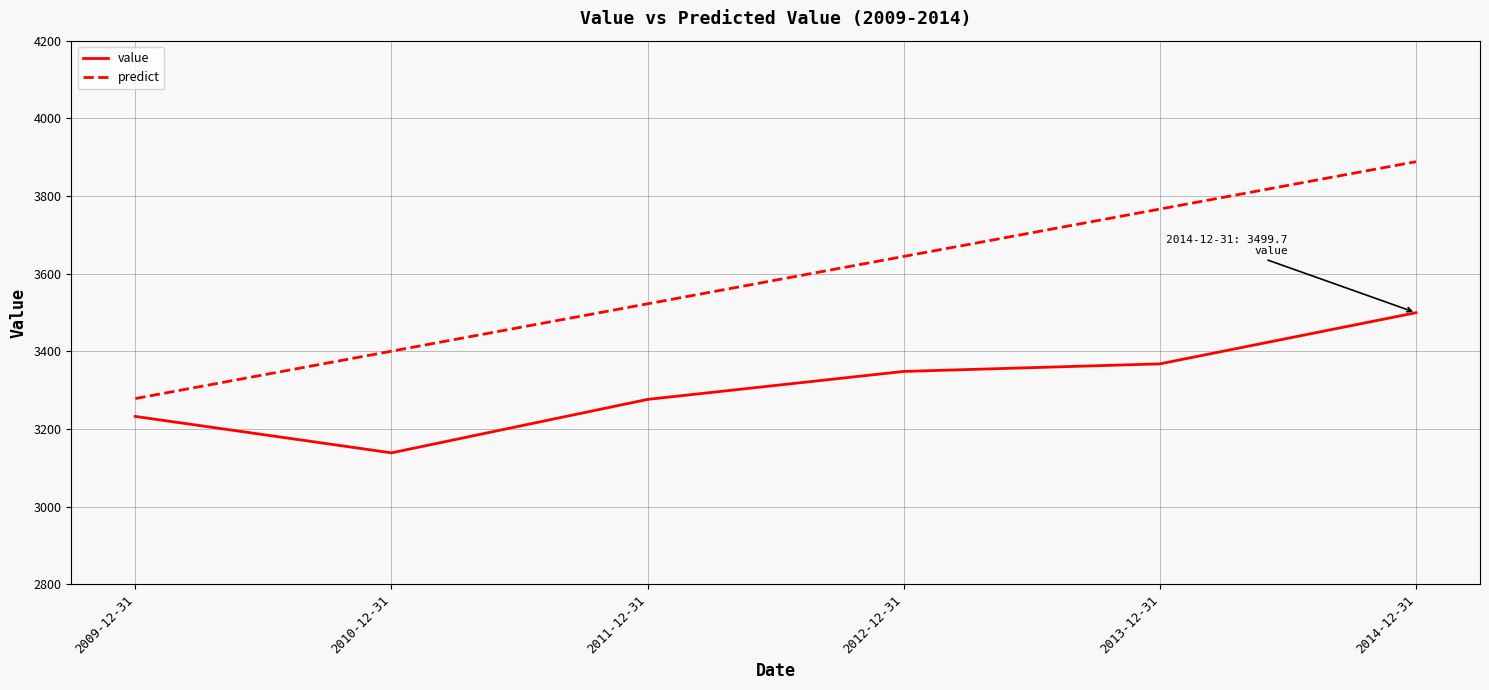

What is the spread (max minus min) of values at 2009-12-31?

46.0